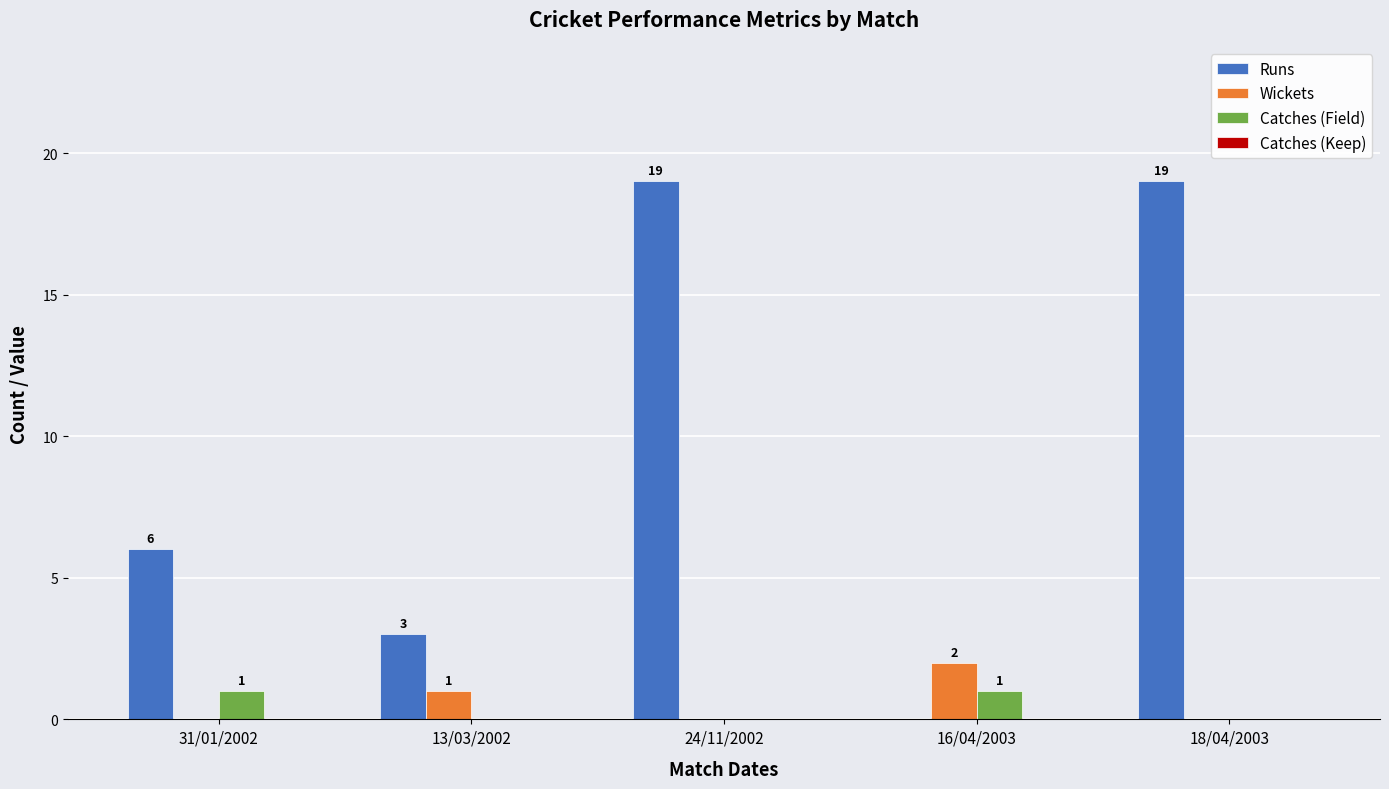

Which series has the largest total across all categories?

Runs